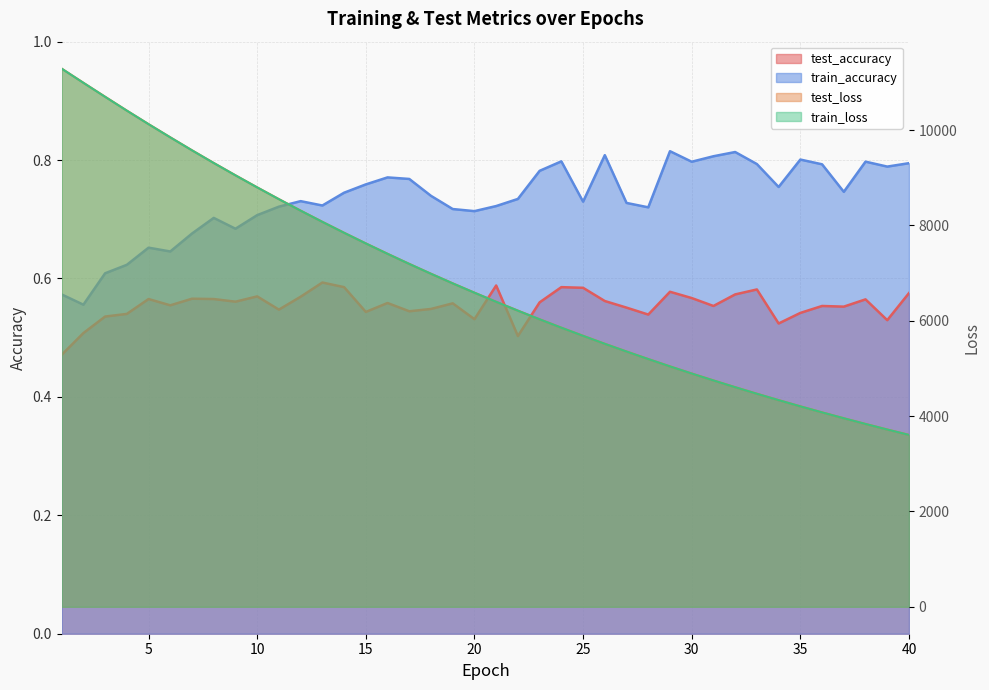

Which series changed the most between 16 and 24?

test_loss